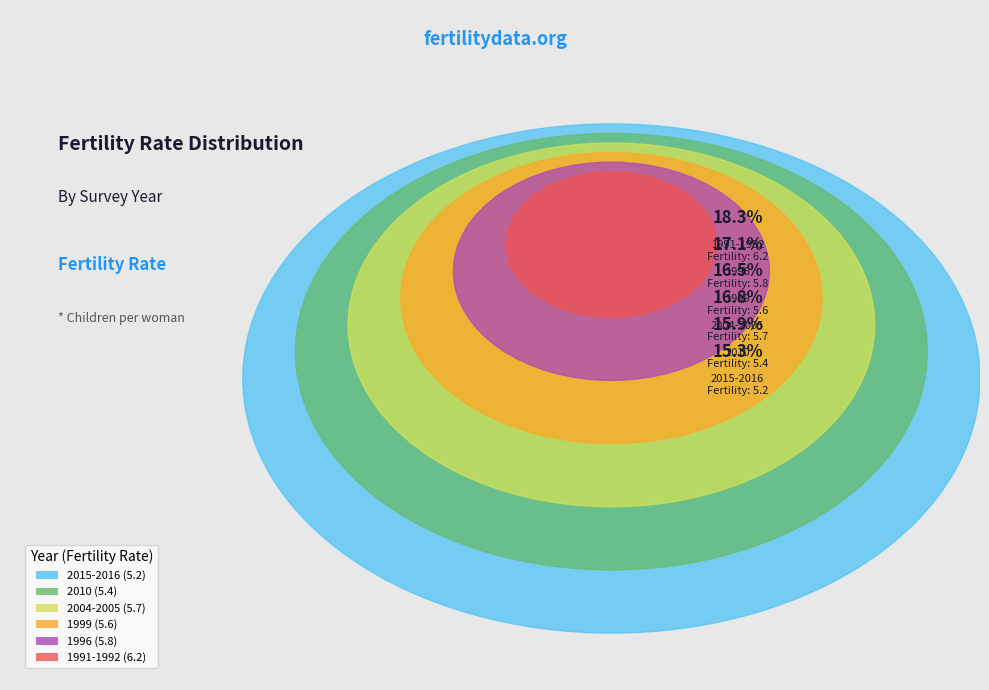

Does any single category account for the majority?

No